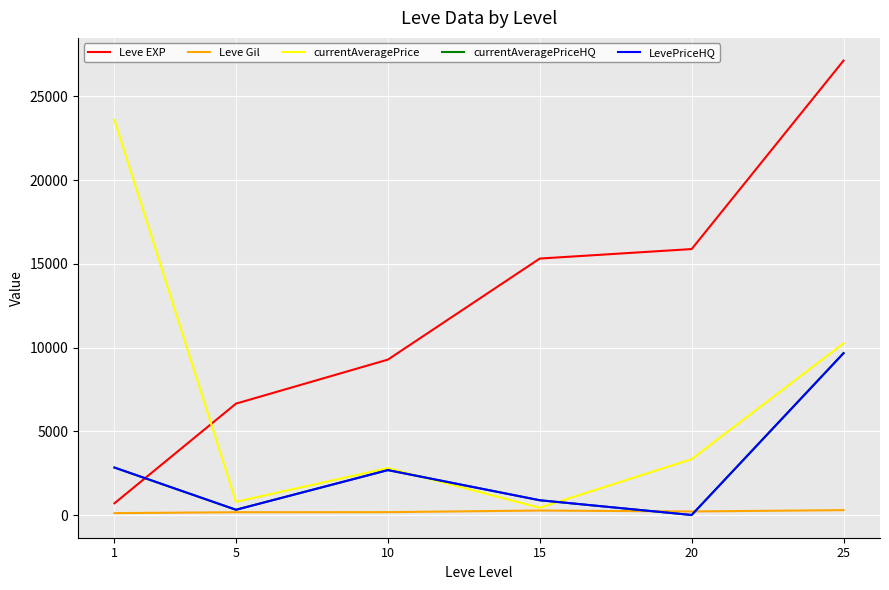

Does the chart have visible grid lines?

Yes